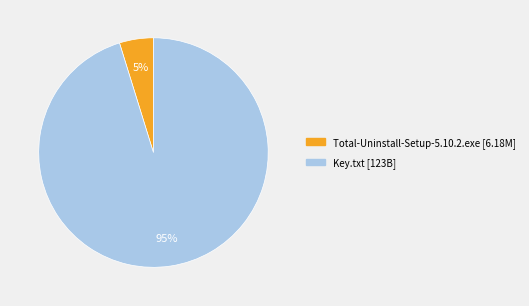

What is the smallest slice in the pie chart?

Total-Uninstall-Setup-5.10.2.exe